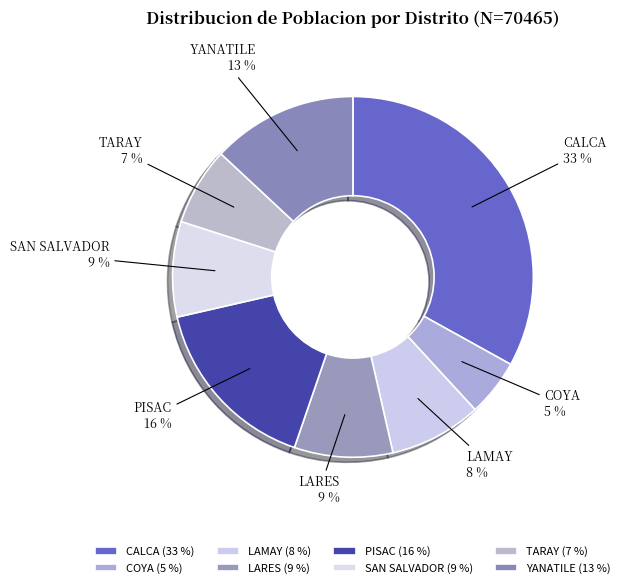

Which has a higher value, LAMAY or YANATILE?

YANATILE